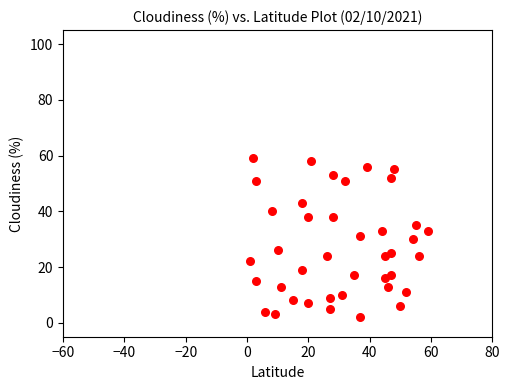

What is the range of Y values (max minus min)?

57